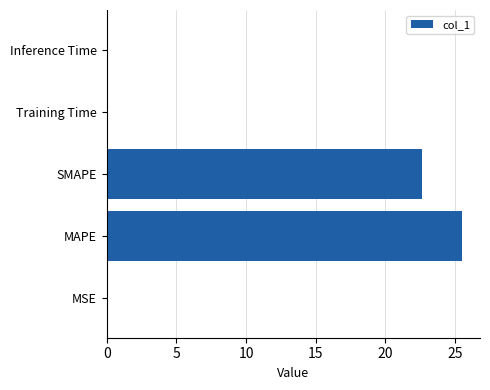

How many categories are shown in the chart?

5